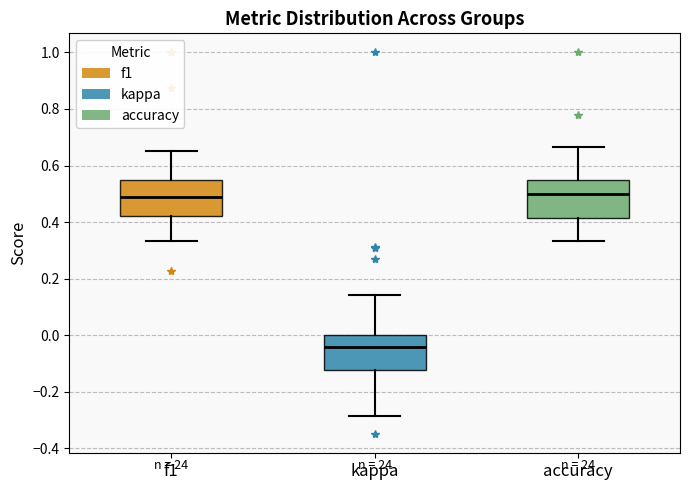

Which box's median line is the lowest?

kappa